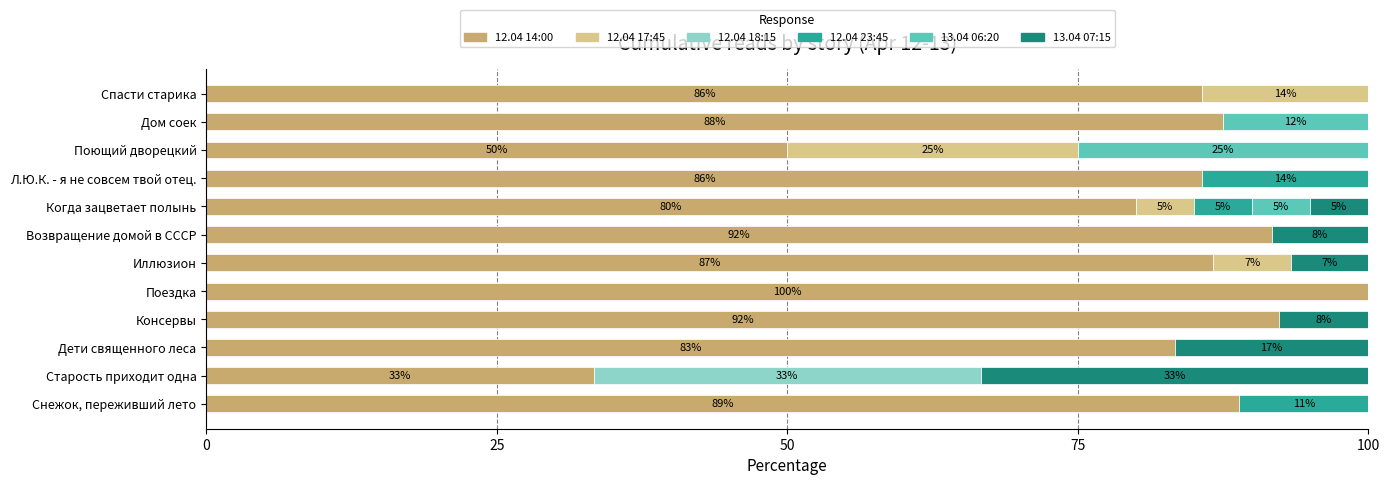

At which label does 12.04 14:00 reach its peak?

Поездка